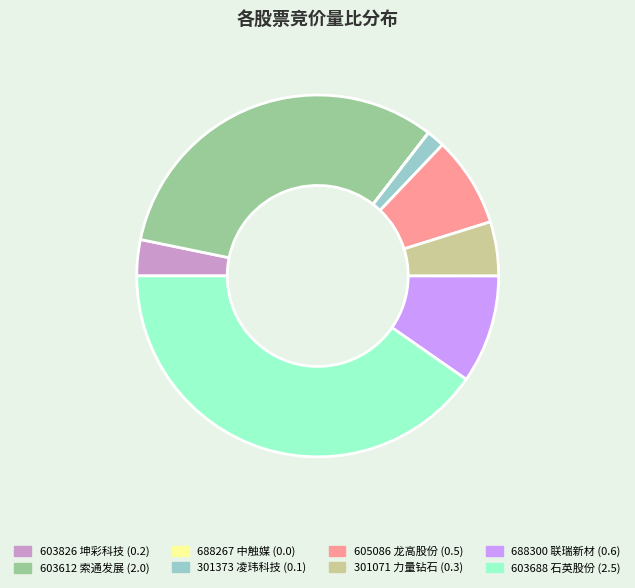

True or false: 603826 accounts for 3% of the total.

True